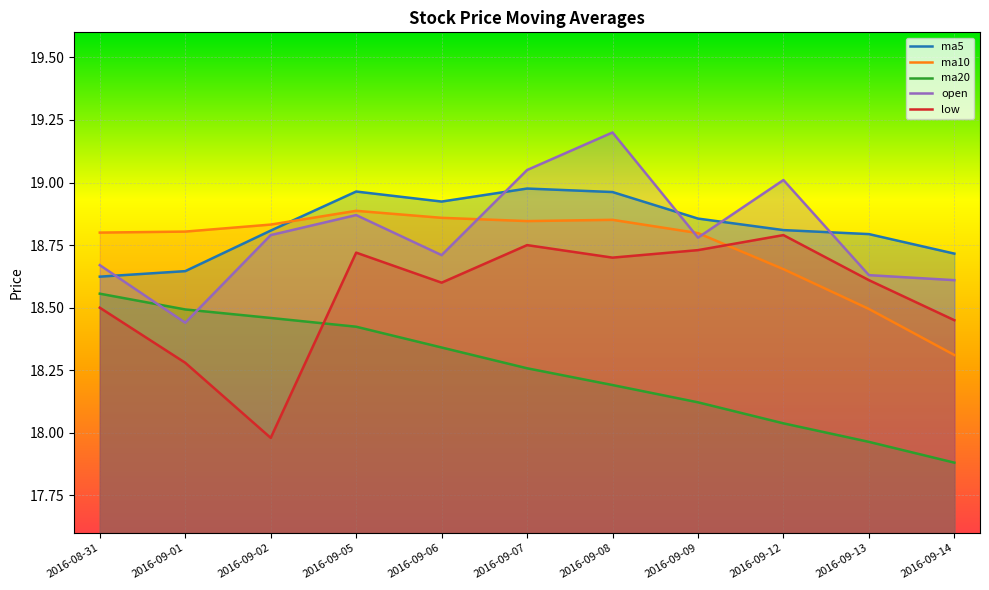

What is the maximum value for ma5?

19.0